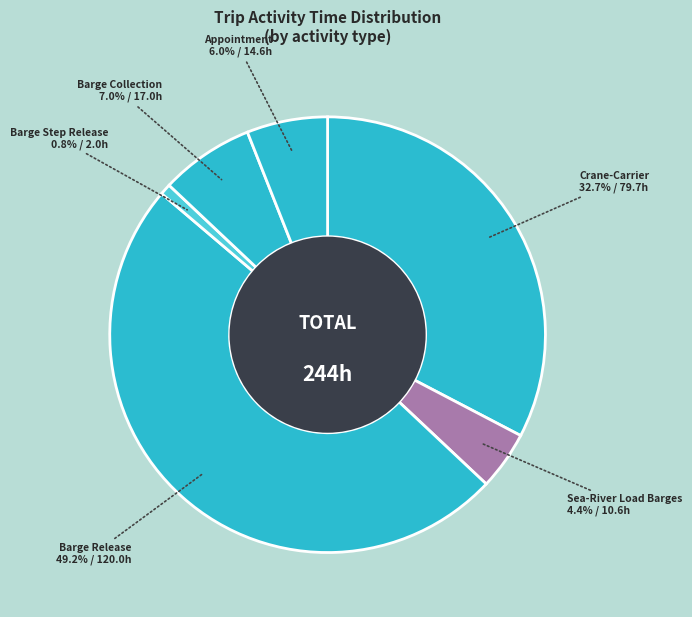

Between Sea-River Load Barges and Barge Release, which is larger?

Barge Release